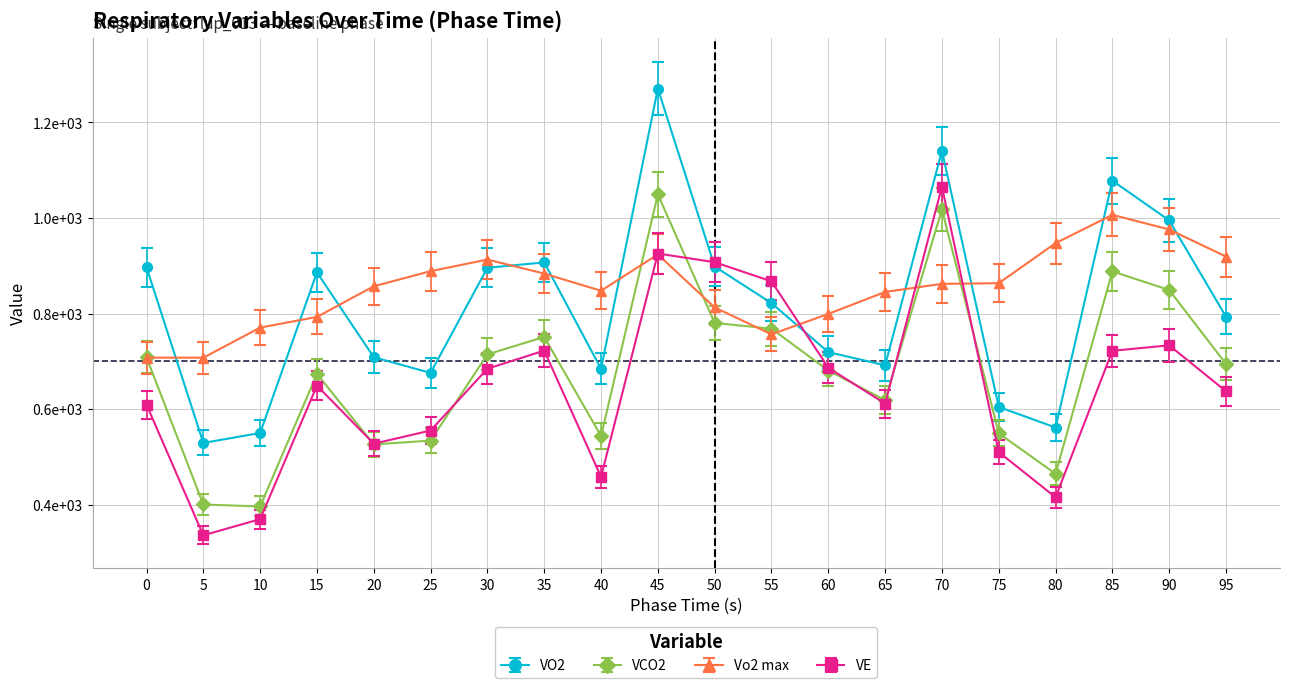

Is this an area chart (filled region under the line)?

No